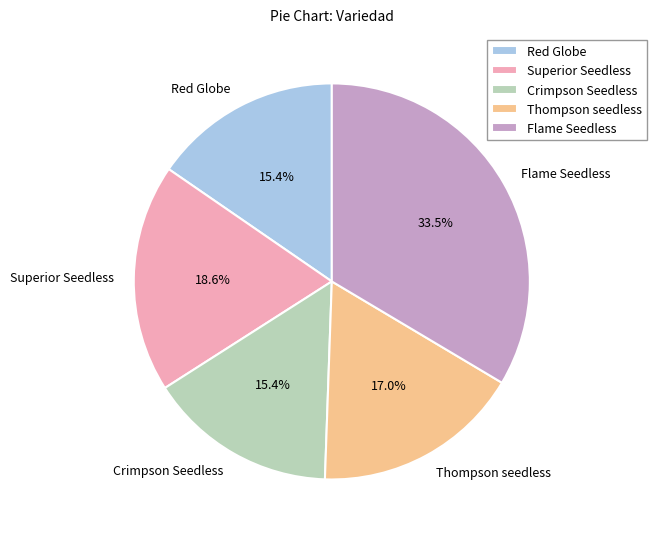

Approximately how many times larger is the value at Superior Seedless compared to Flame Seedless?

0.6